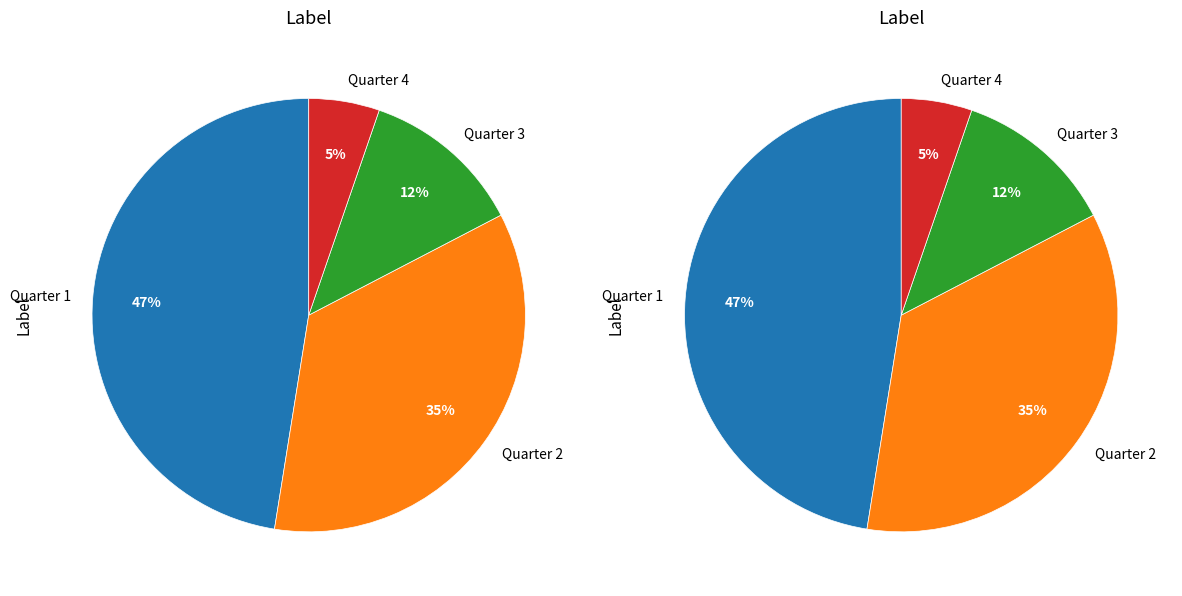

What is the change in value from 1 to 3?

-161